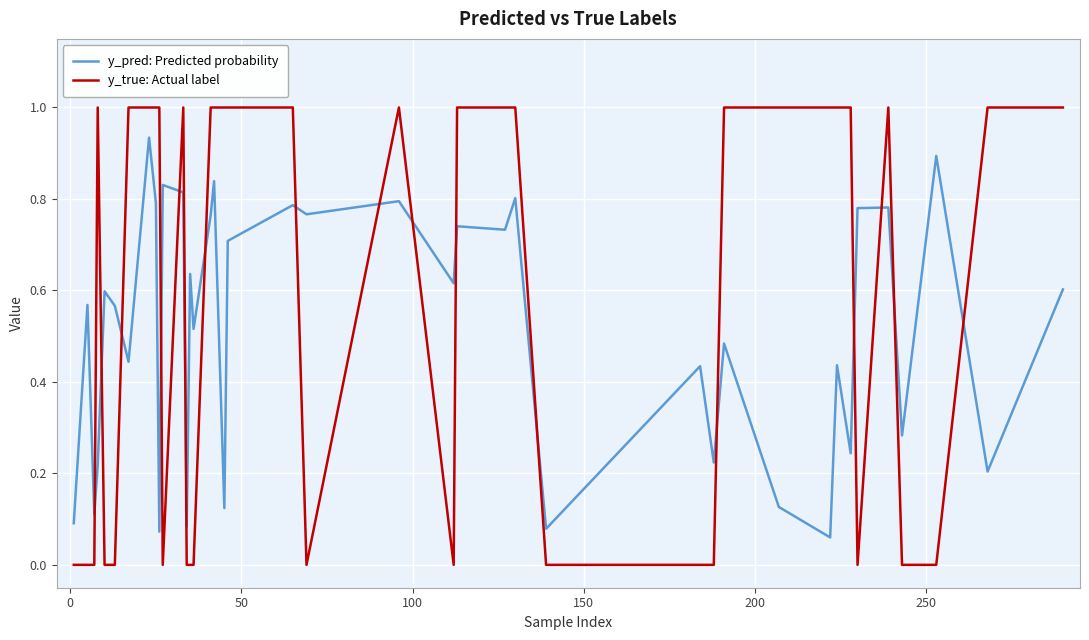

List the series in order of their overall mean, highest first.

y_true: Actual label, y_pred: Predicted probability